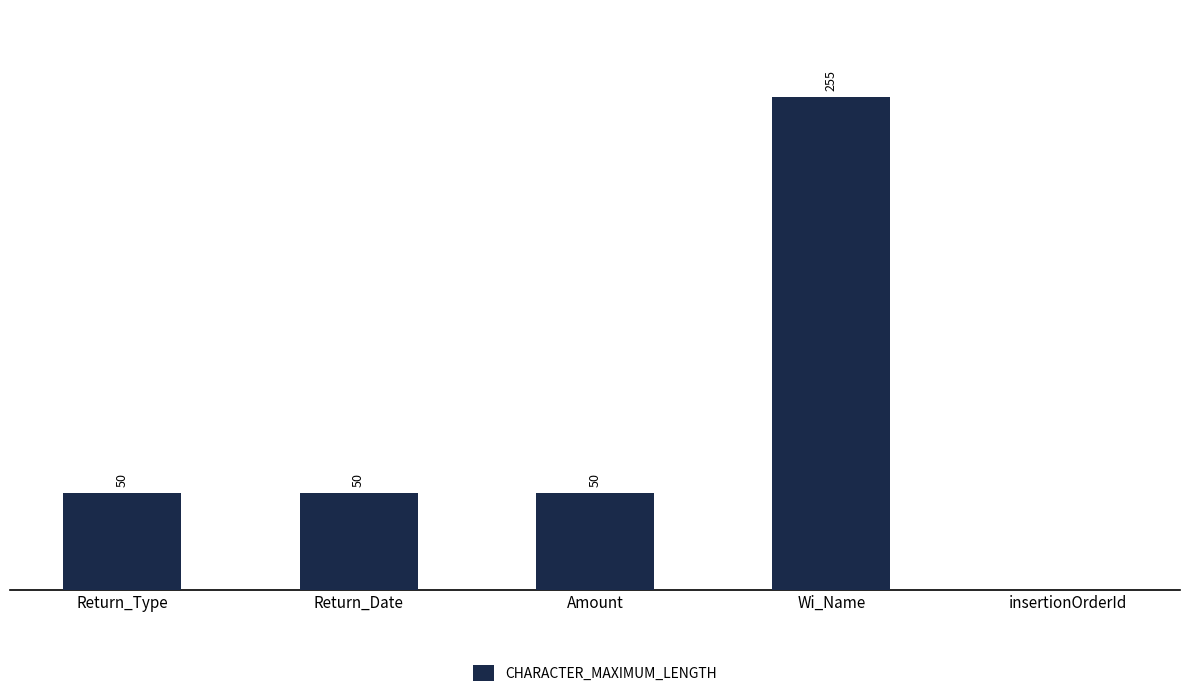

At which category does the chart reach its peak across all series?

Wi_Name